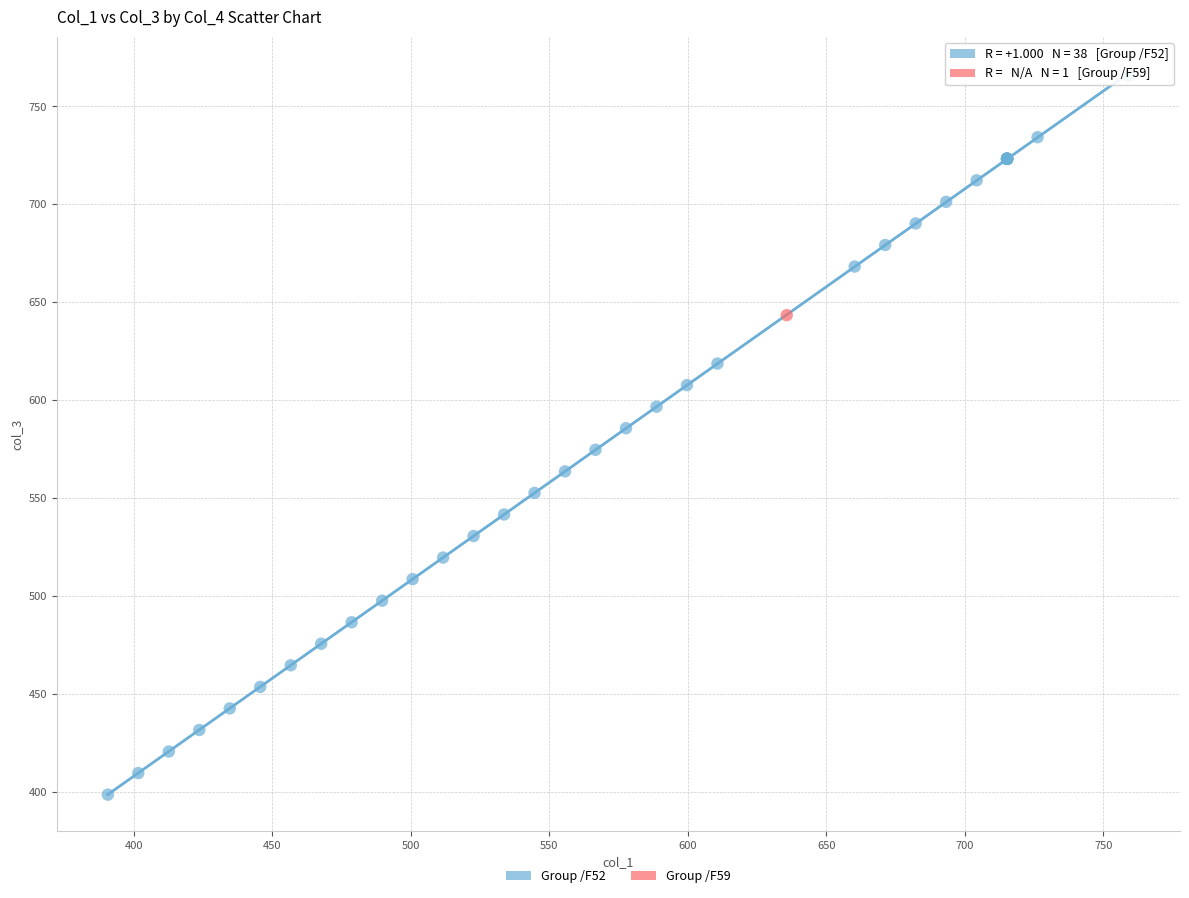

What are all the series names shown in the legend?

Group /F52, Group /F59